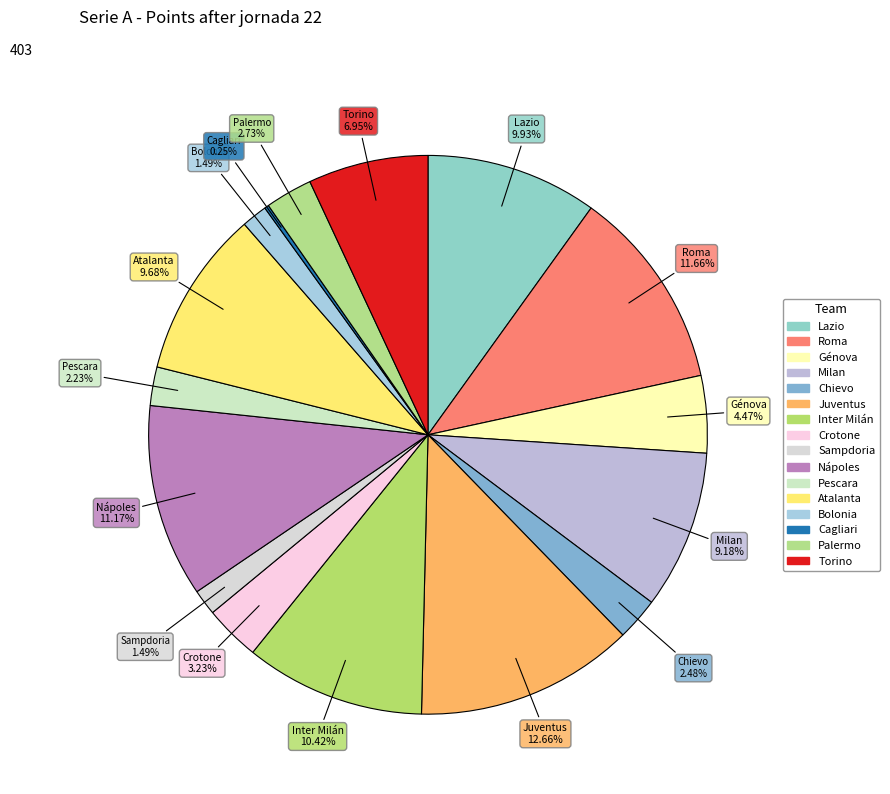

Rank the categories by value from lowest to highest.

Cagliari, Sampdoria, Bolonia, Pescara, Chievo, Palermo, Crotone, Génova, Torino, Milan, Atalanta, Lazio, Inter Milán, Nápoles, Roma, Juventus